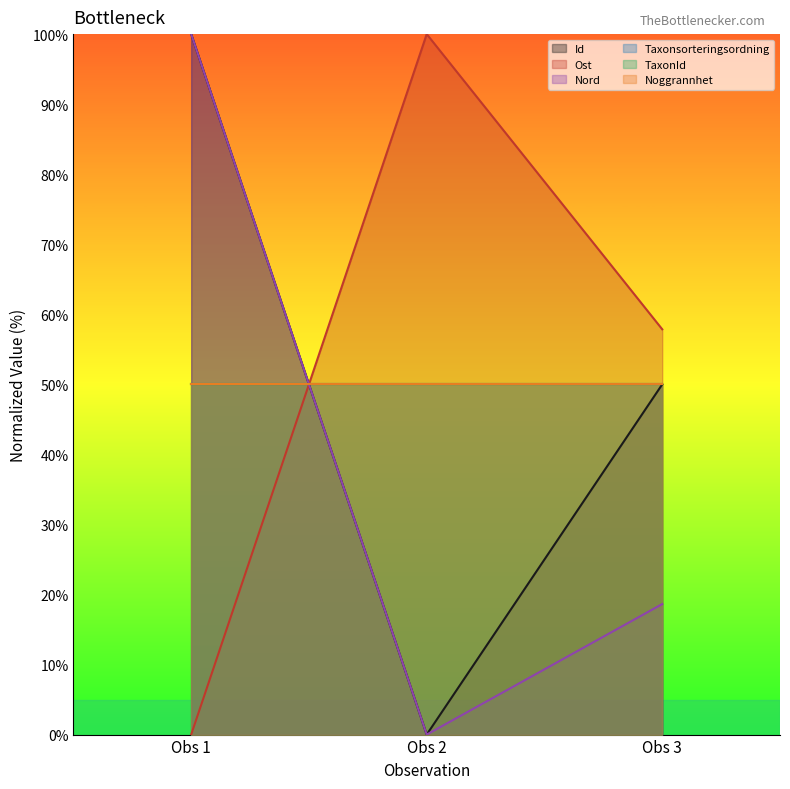

Reading right to left, extract all data points from this chart.

Id: 50.0	0.0	100.0
Ost: 57.9	100.0	0.0
Nord: 18.6	0.0	100.0